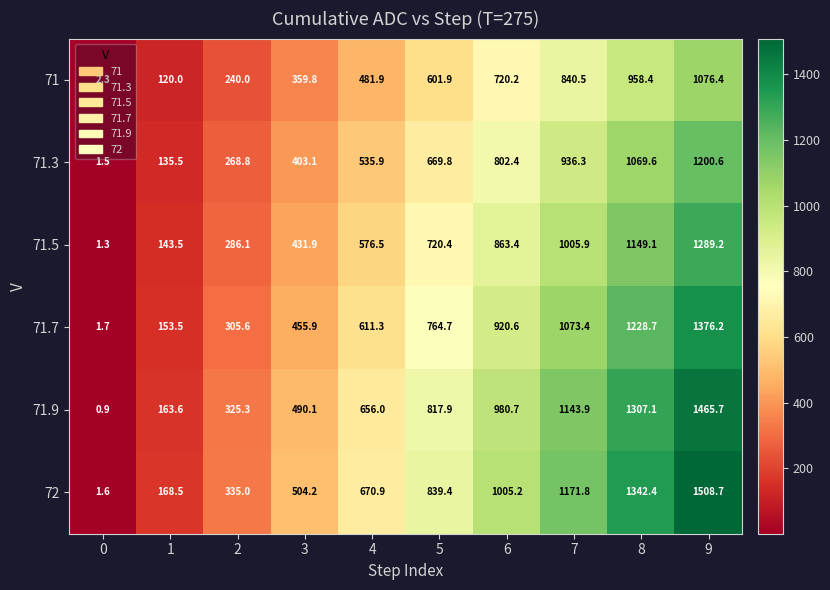

What is the spread (max minus min) of values at 8?

384.0